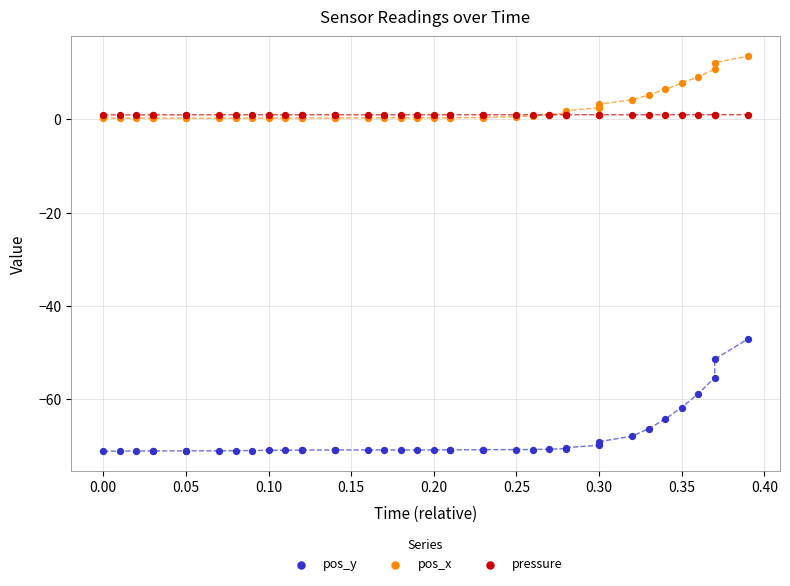

Which series has the largest Y range (max minus min)?

pos_y